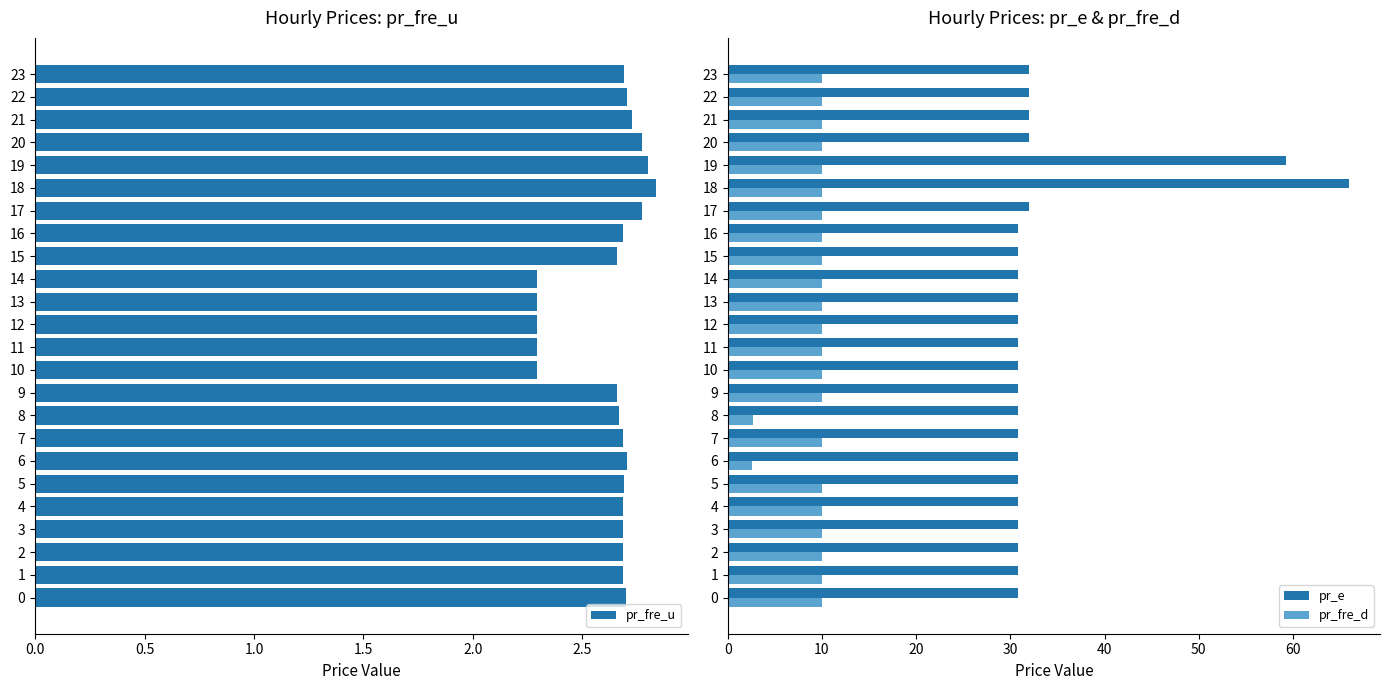

What is the label of the 14th bar from the right?

10